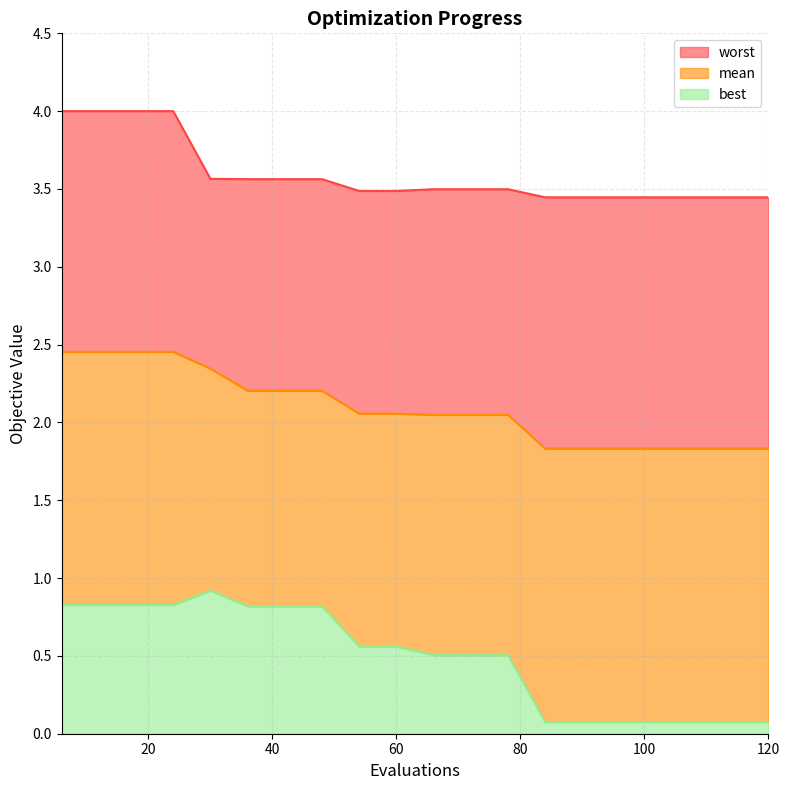

Where is mean nearest to the value 2?

66